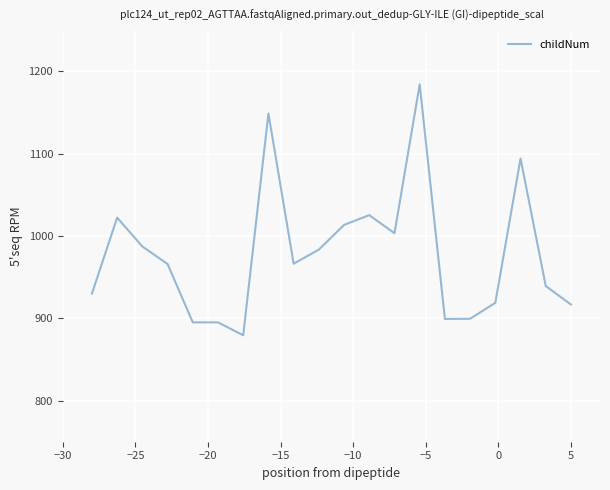

What is the difference between the maximum and minimum values?

304.7